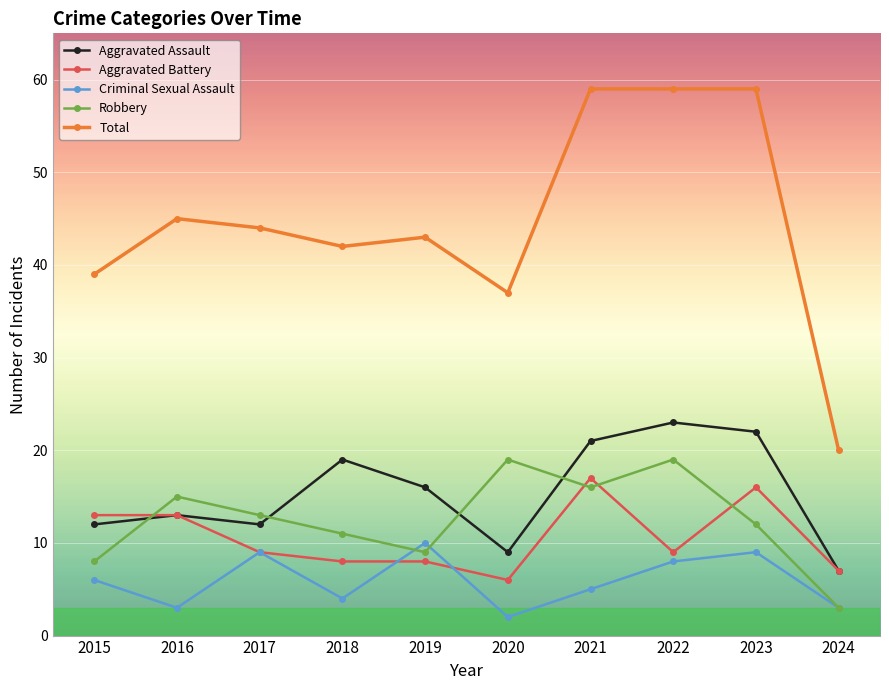

What is the difference between the highest and lowest values at 2021?

54